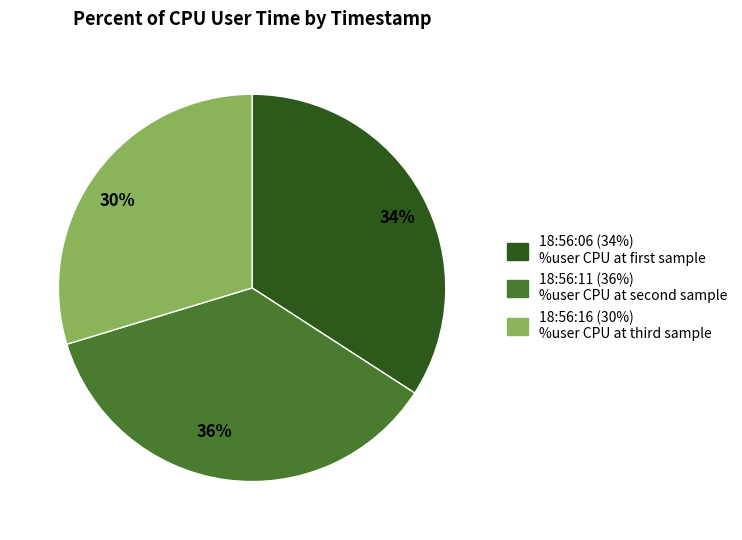

Approximately how many times larger is the value at 36% compared to 34%?

1.1